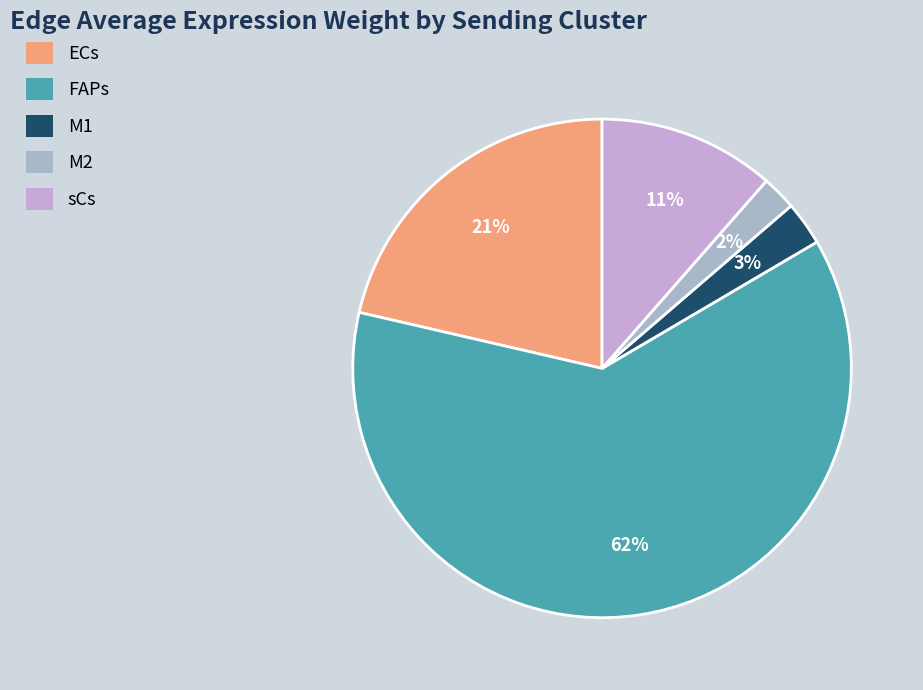

Which slice represents more than half of the pie?

FAPs